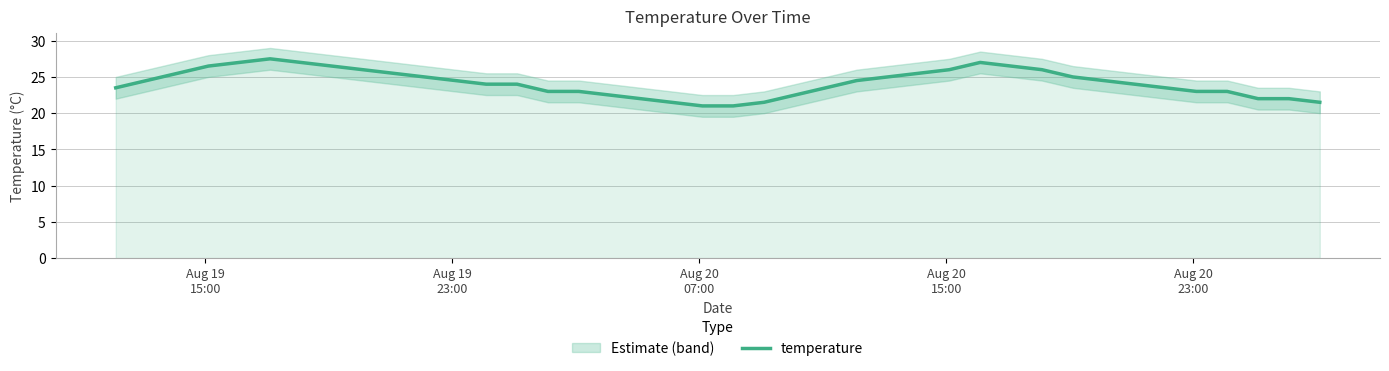

How many data points does each series have?

40